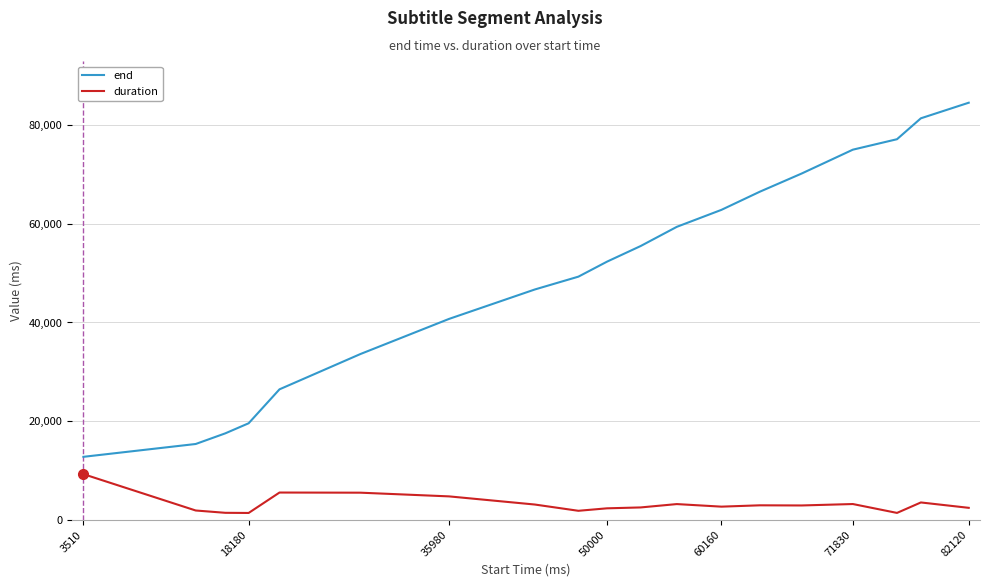

What is the highest value of the duration series?

9260